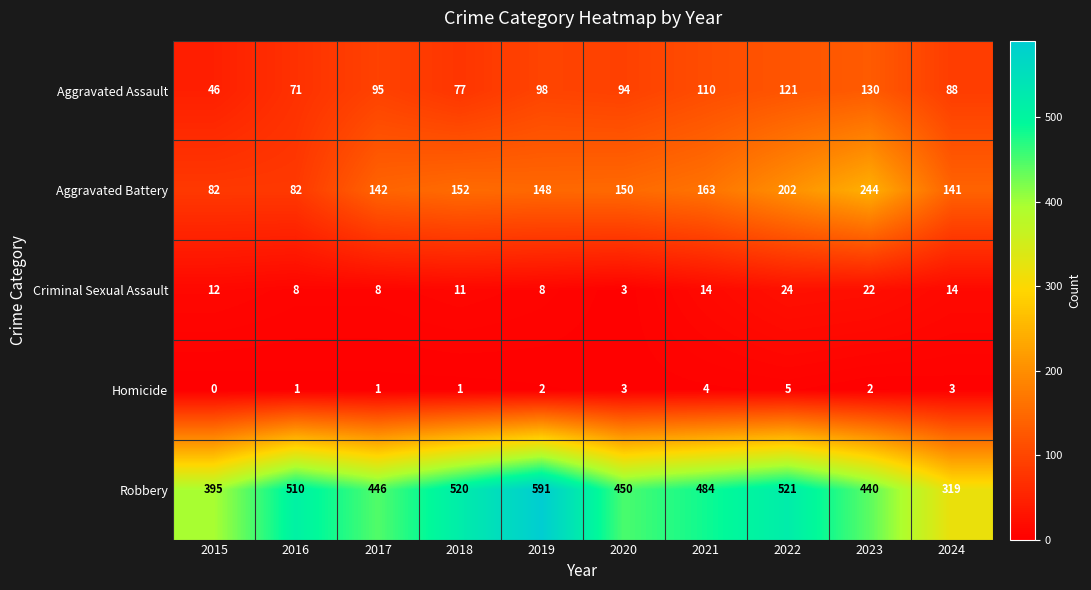

What is the difference between the Homicide values at 2022 and 2015?

5